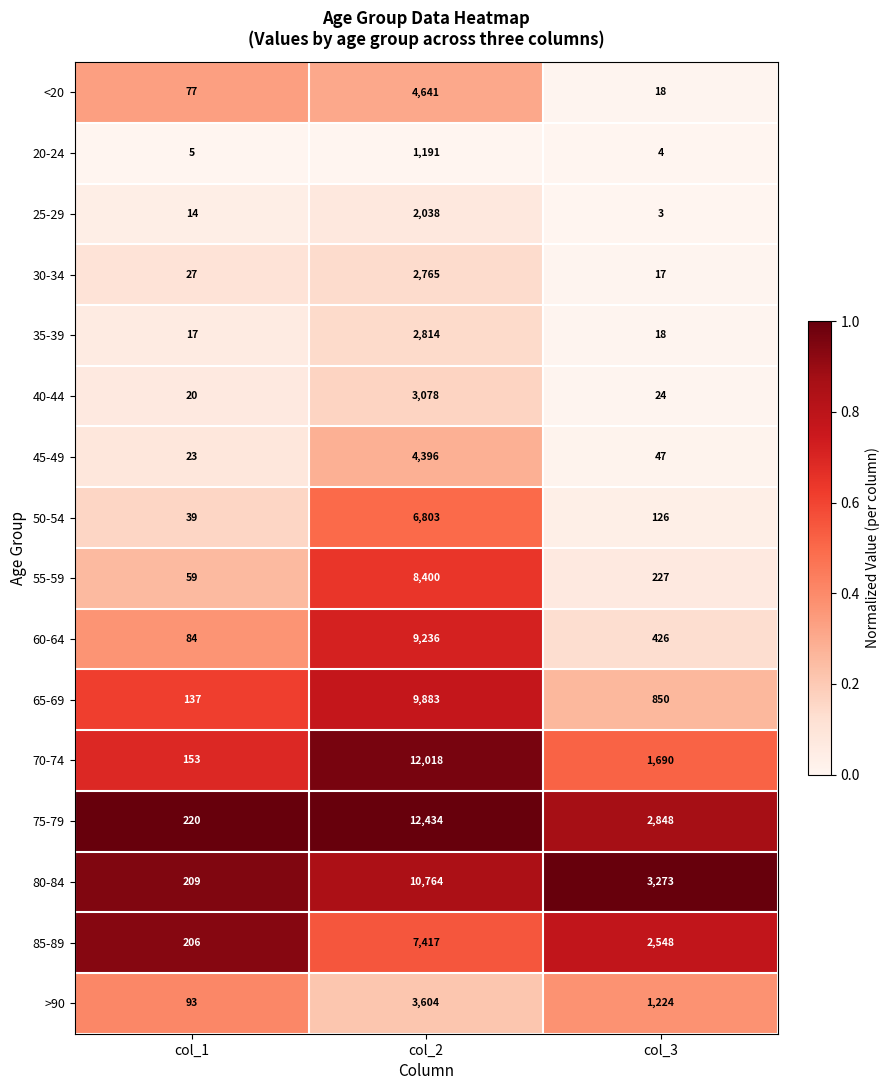

What is the average value of the 85-89 series?

3390